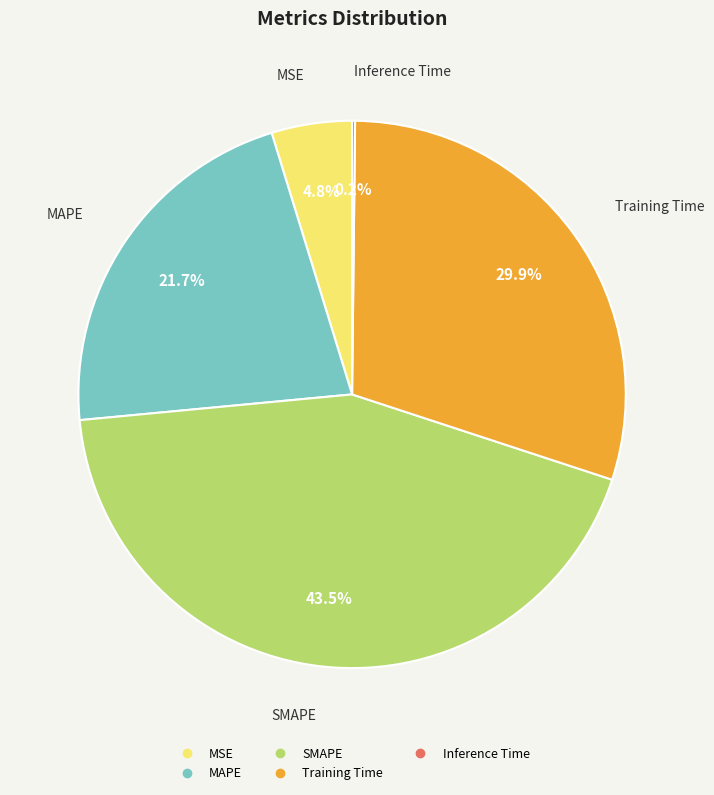

Is MAPE the majority of the pie?

No